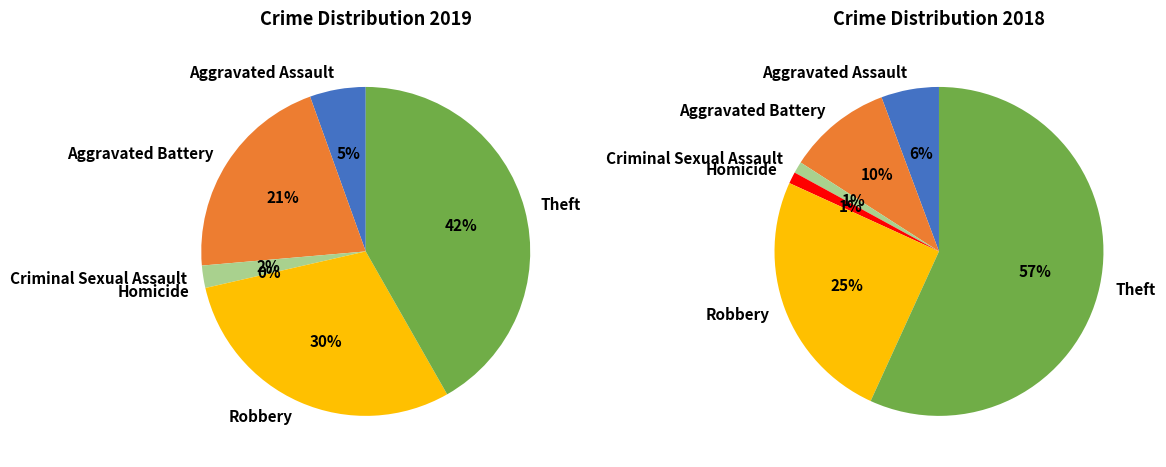

To the nearest percent, what is the difference between the values_2018 and values_2019 slice percentages?

5%